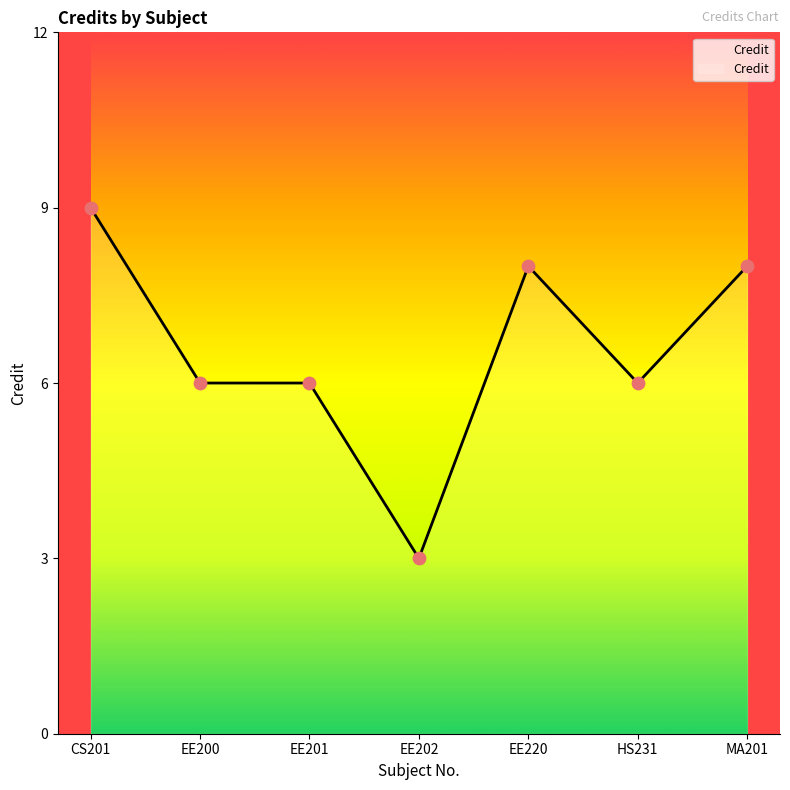

What is the ratio of the value at EE220 to the value at HS231?

1.3